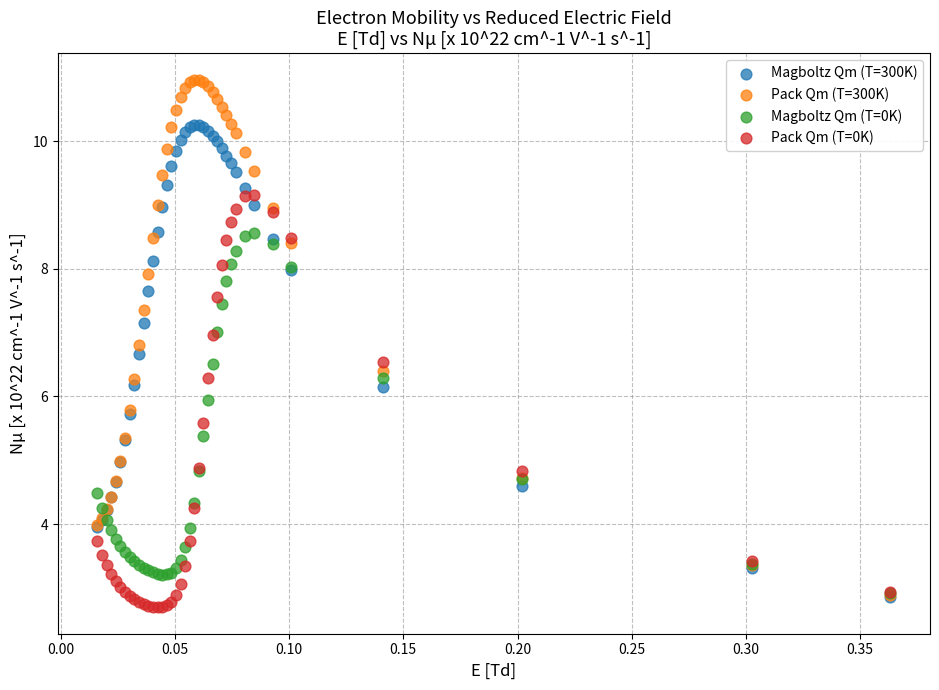

Which series reaches the maximum Y coordinate?

Pack Qm (T=300K)